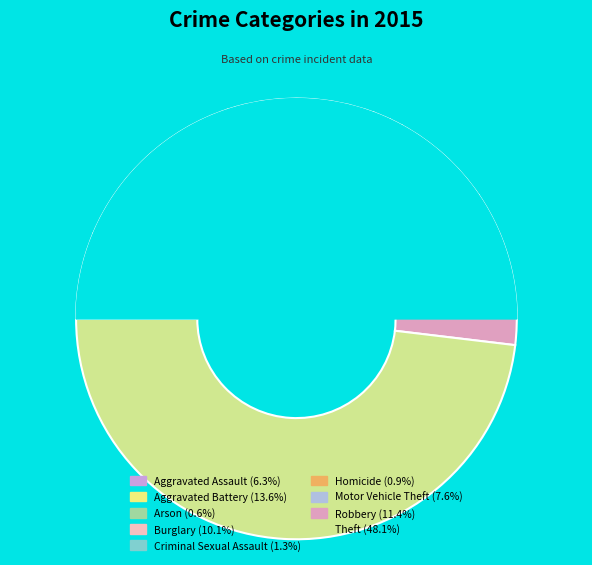

Combined, do Motor Vehicle Theft and Aggravated Battery account for over 50%?

No